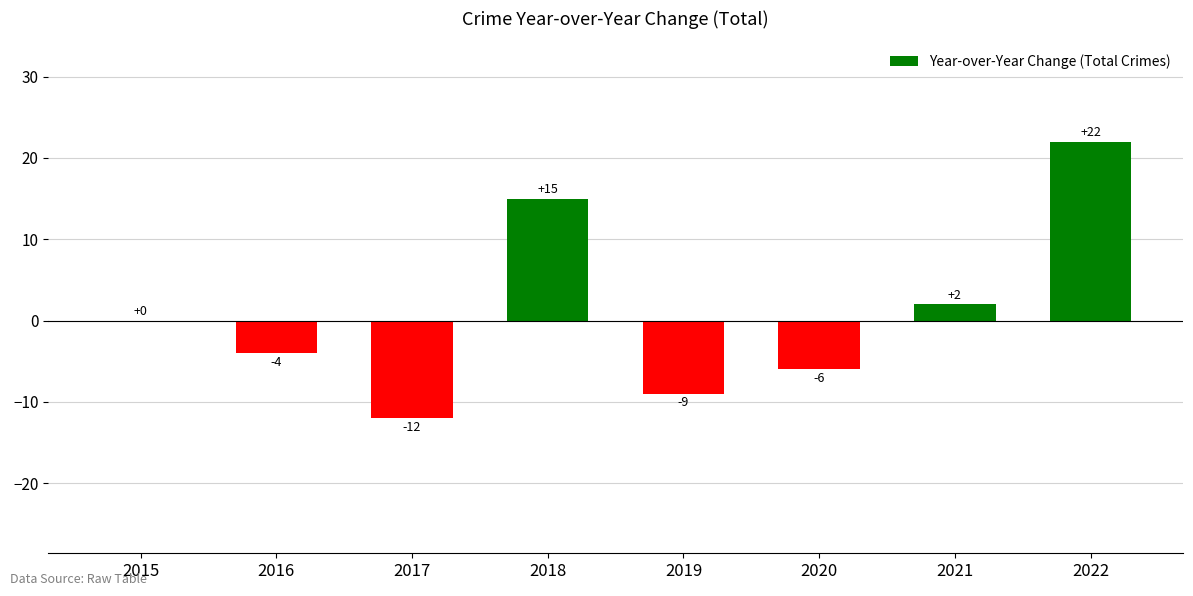

At which category does the chart reach its peak across all series?

2022